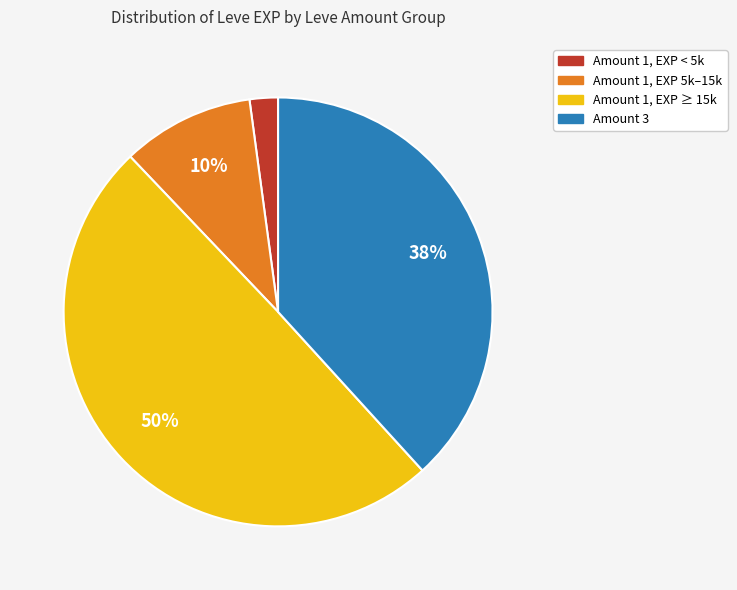

Does any single category account for the majority?

No